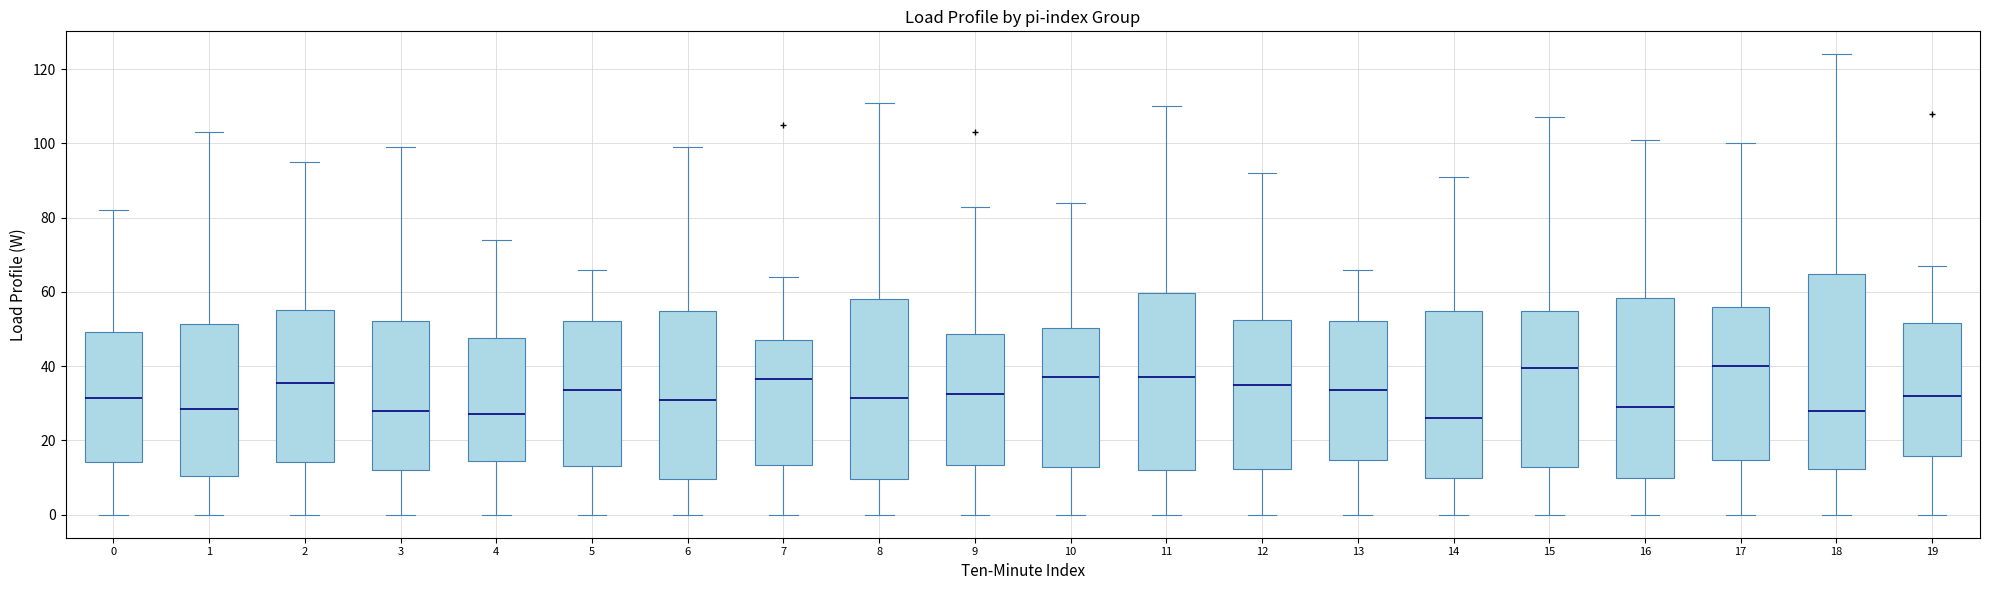

Reading left to right, transcribe this box plot: for each box, give where its median line is, the range the box spans, and where its two whiskers end, as read against the y-axis. The values are not printed on the chart, so give them approximately, as read against the axis.

0: median 32, box 14 to 50, whiskers 0 to 82
1: median 28, box 10 to 52, whiskers 0 to 104
2: median 36, box 14 to 56, whiskers 0 to 96
3: median 28, box 12 to 52, whiskers 0 to 100
4: median 28, box 14 to 48, whiskers 0 to 74
5: median 34, box 14 to 52, whiskers 0 to 66
6: median 32, box 10 to 56, whiskers 0 to 100
7: median 36, box 14 to 48, whiskers 0 to 64
8: median 32, box 10 to 58, whiskers 0 to 112
9: median 32, box 14 to 48, whiskers 0 to 84
10: median 38, box 12 to 50, whiskers 0 to 84
11: median 38, box 12 to 60, whiskers 0 to 110
12: median 36, box 12 to 52, whiskers 0 to 92
13: median 34, box 14 to 52, whiskers 0 to 66
14: median 26, box 10 to 54, whiskers 0 to 92
15: median 40, box 12 to 54, whiskers 0 to 108
16: median 30, box 10 to 58, whiskers 0 to 102
17: median 40, box 14 to 56, whiskers 0 to 100
18: median 28, box 12 to 64, whiskers 0 to 124
19: median 32, box 16 to 52, whiskers 0 to 68